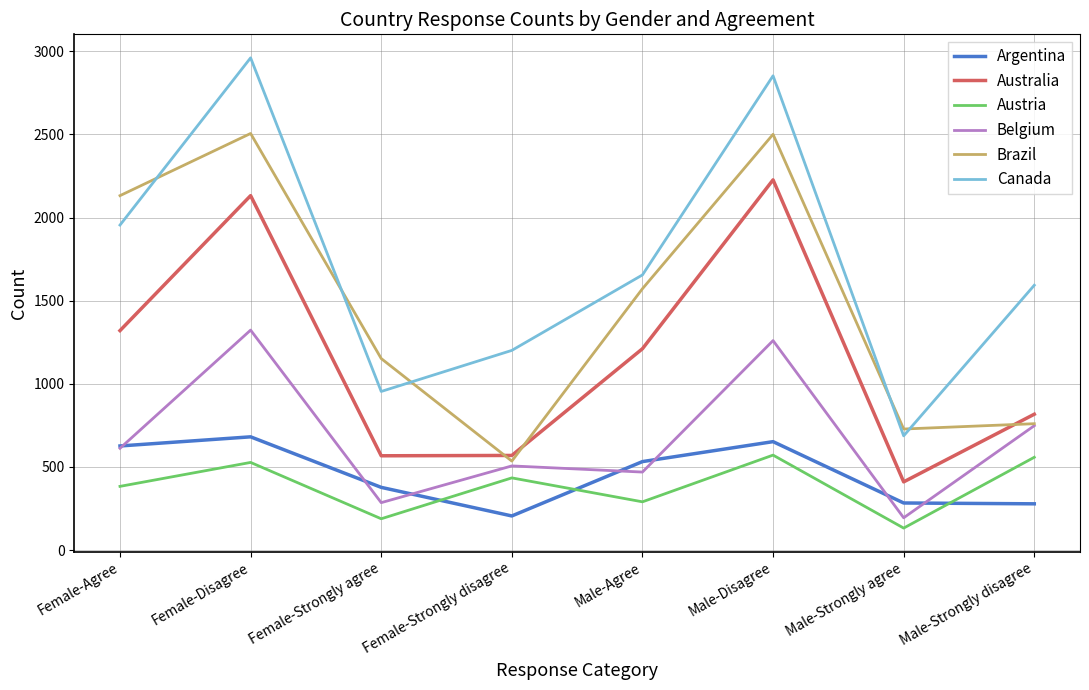

True or false: Australia and Canada intersect in this chart.

False